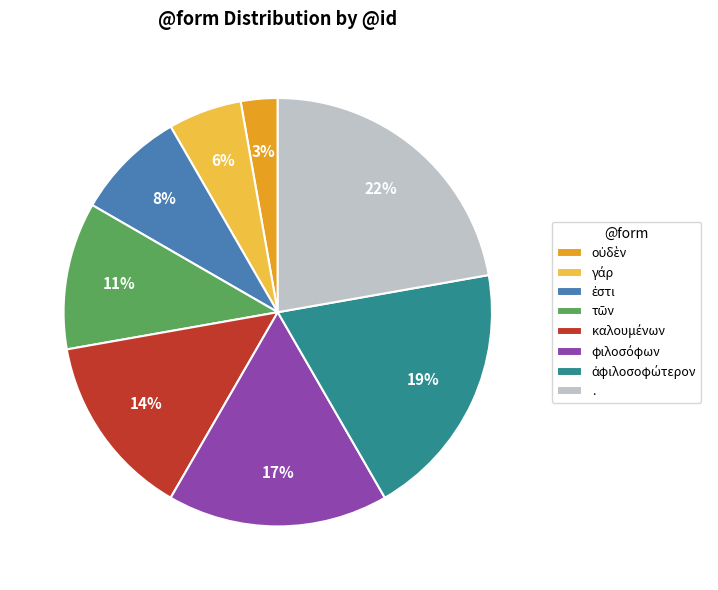

Does any single category account for the majority?

No